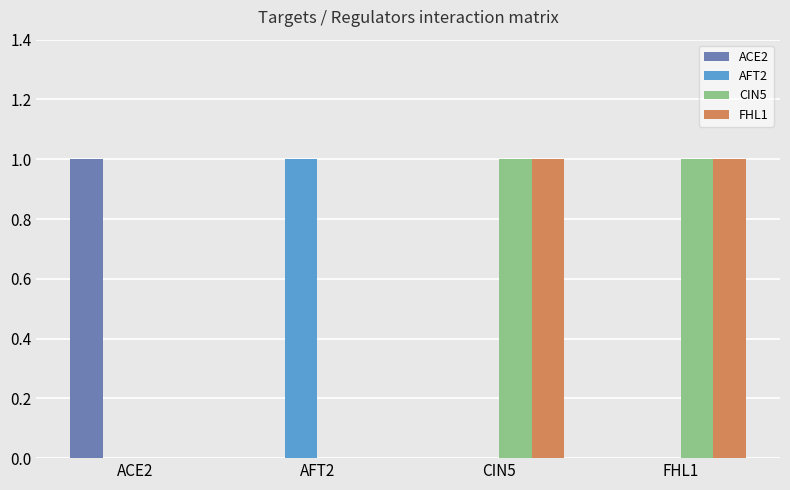

Count the FHL1 values in the range 0 to 1.

4